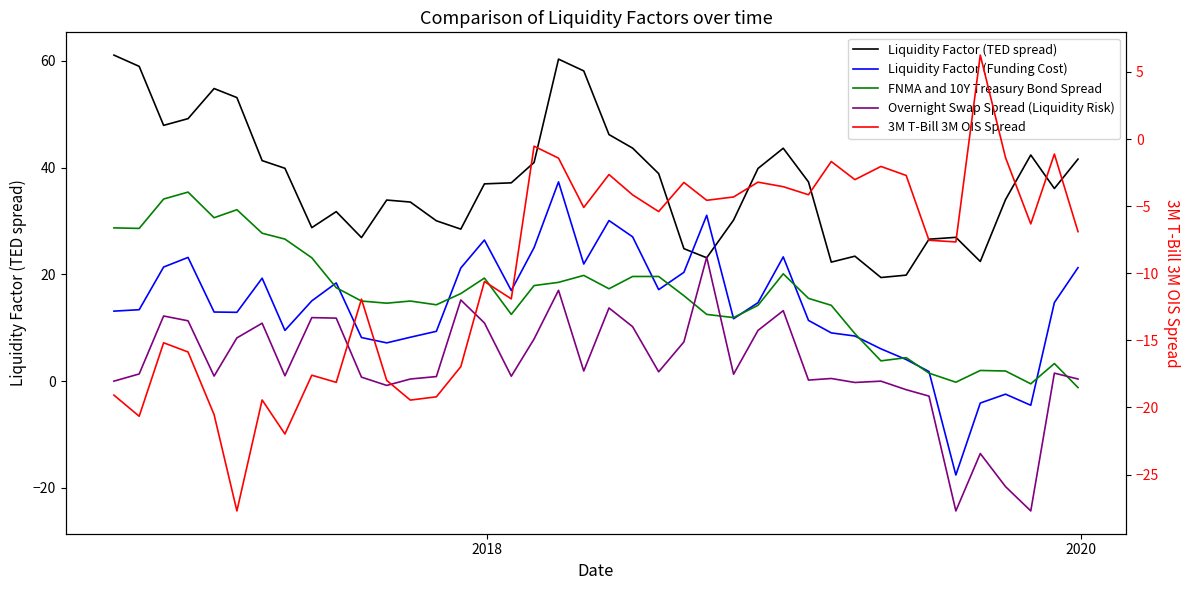

How many interior local peaks does the Overnight Swap Spread (Liquidity Risk) series have?

12